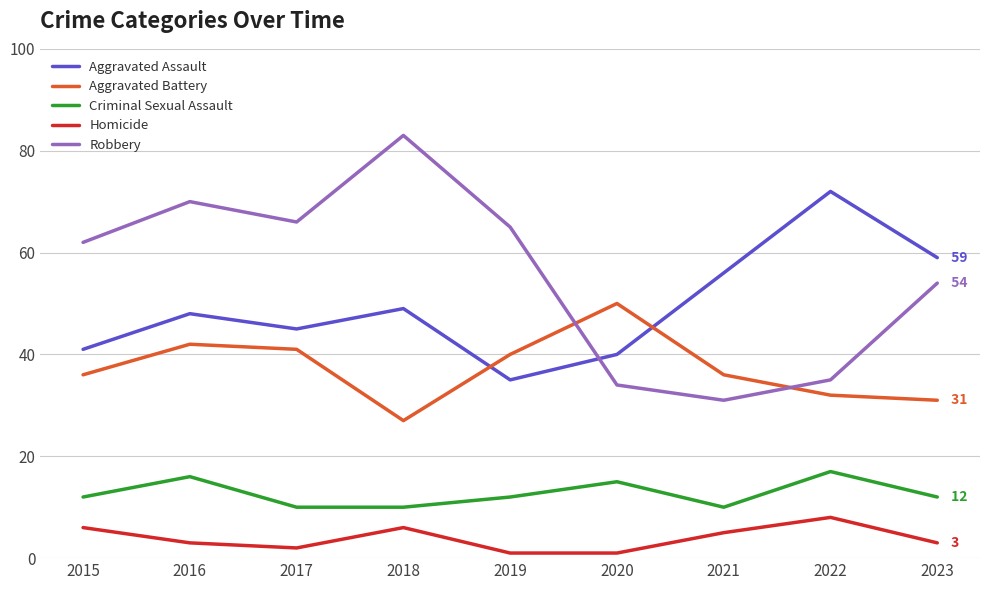

How many distinct data groups are displayed?

5